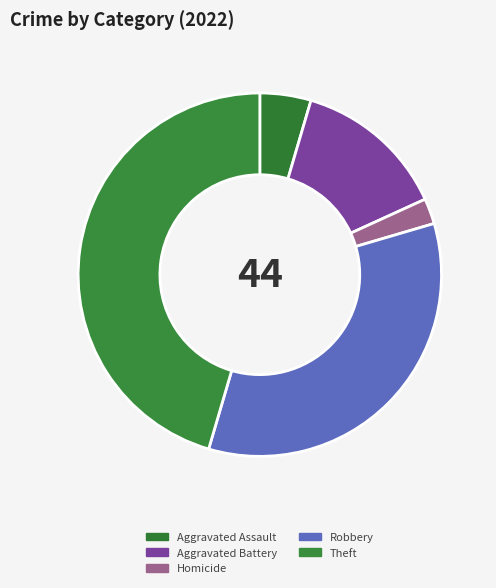

What is the smallest slice in the pie chart?

Homicide